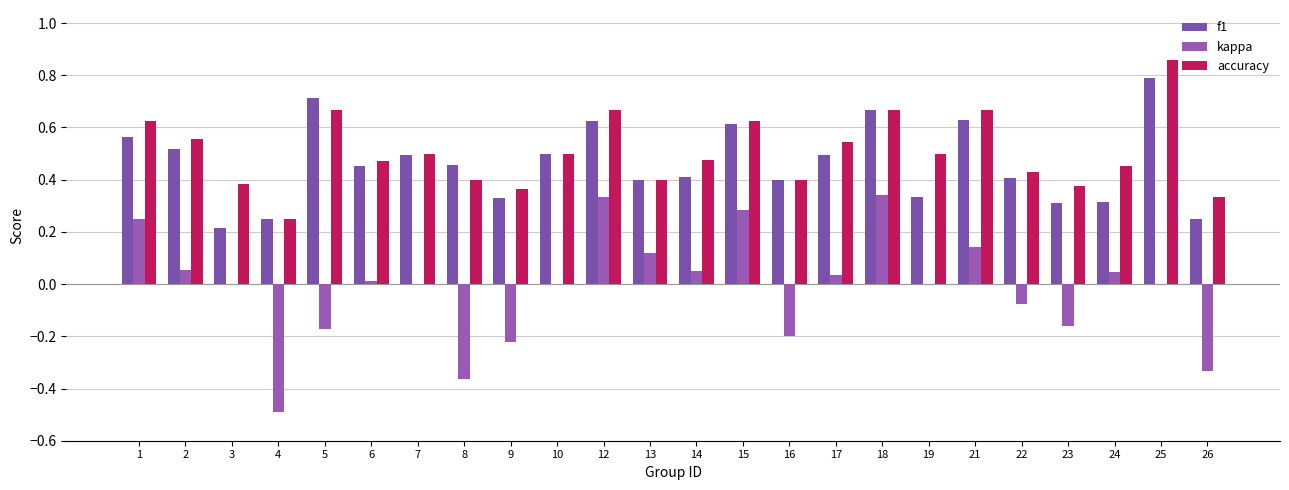

What are all the series names shown in the legend?

f1, kappa, accuracy